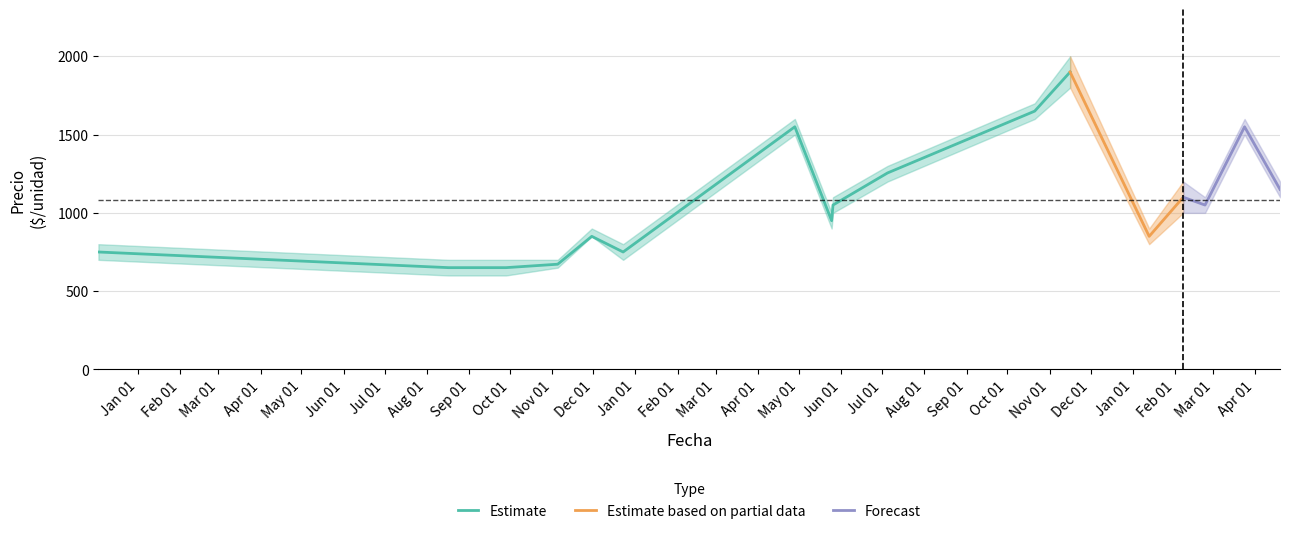

What is the maximum value for Estimate?

1900